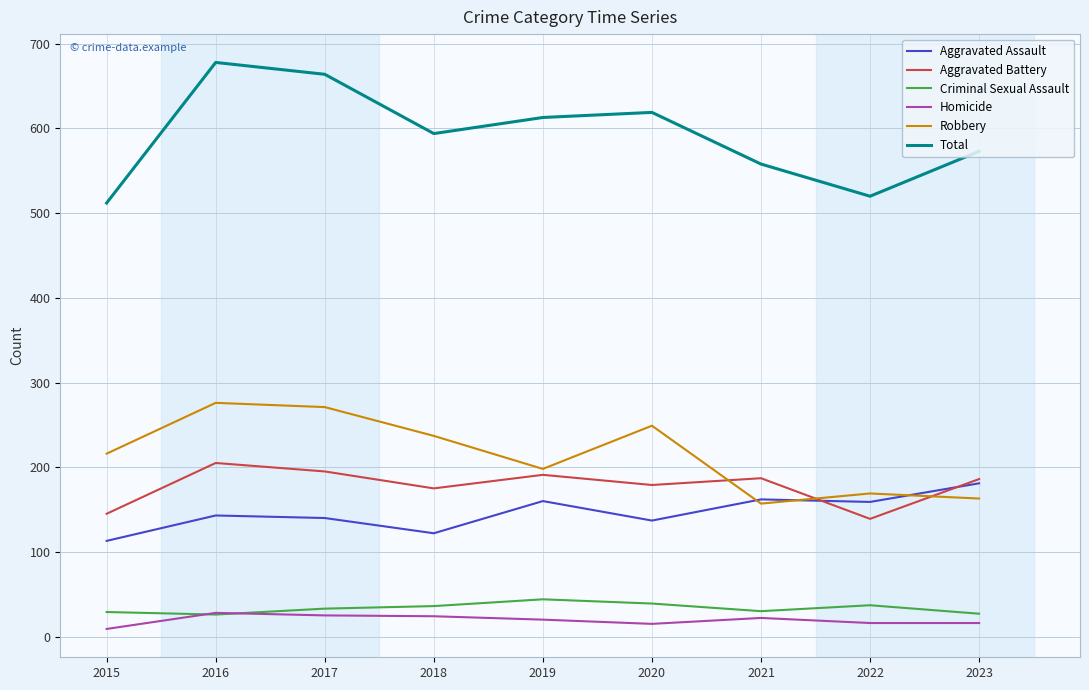

Between 2019 and 2022, which series saw the biggest shift?

Total